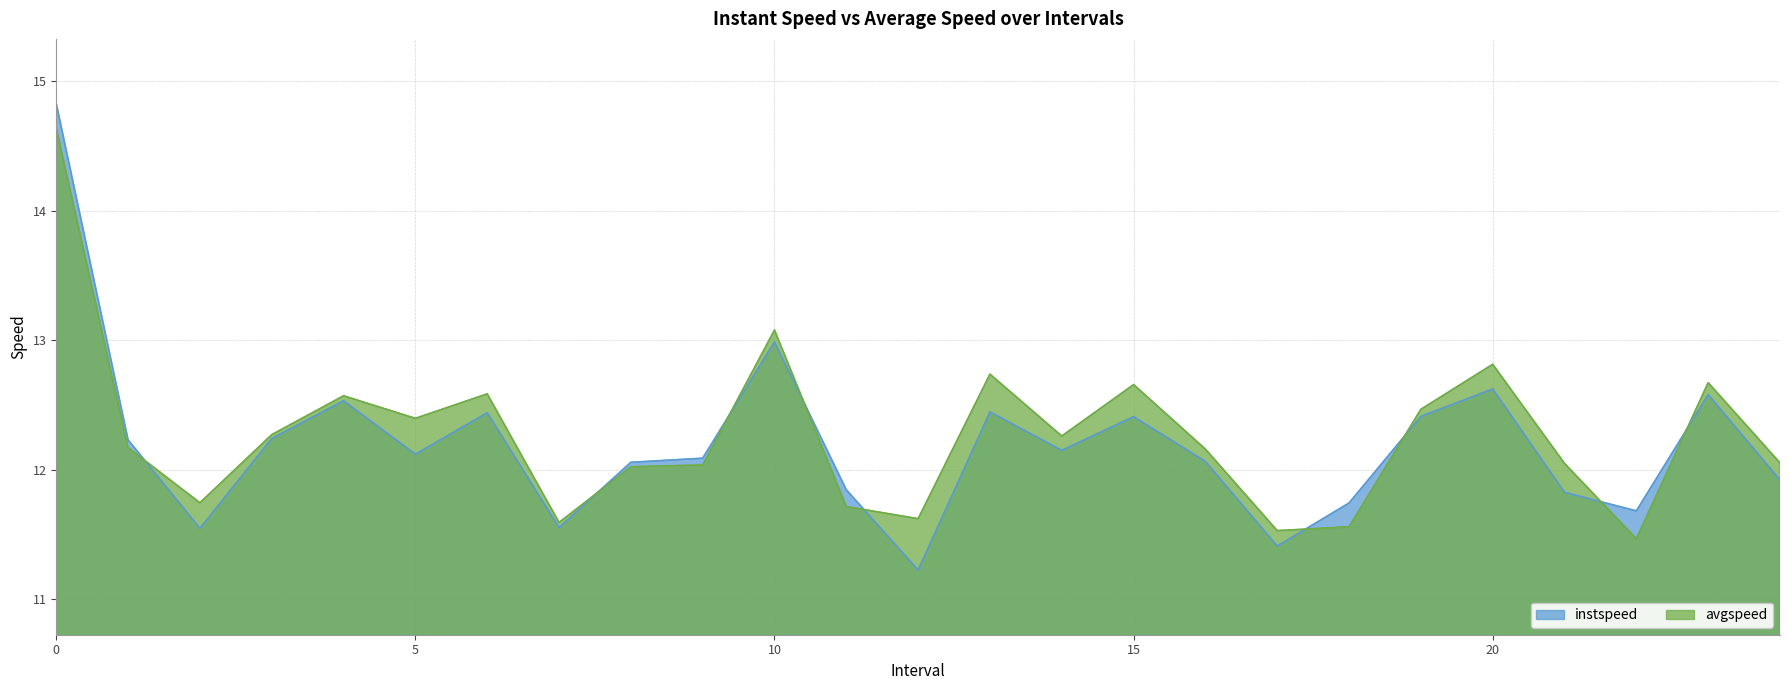

True or false: avgspeed and instspeed intersect in this chart.

True